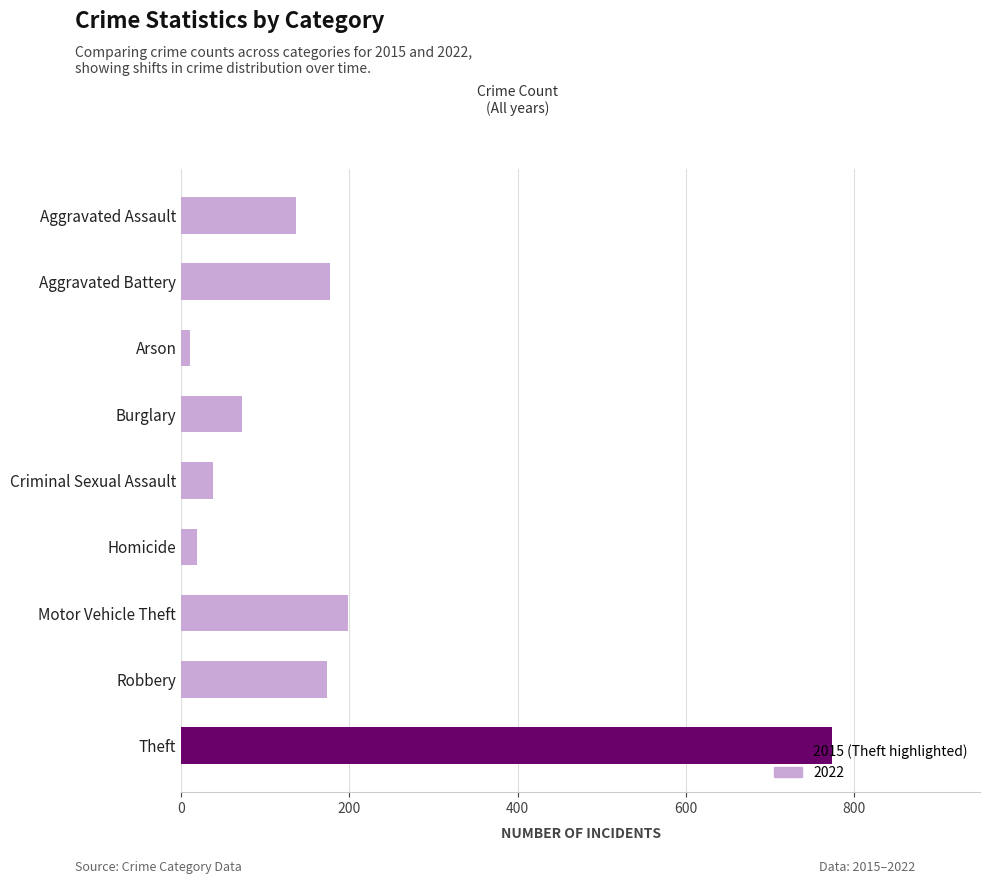

Does the chart contain any negative values?

No